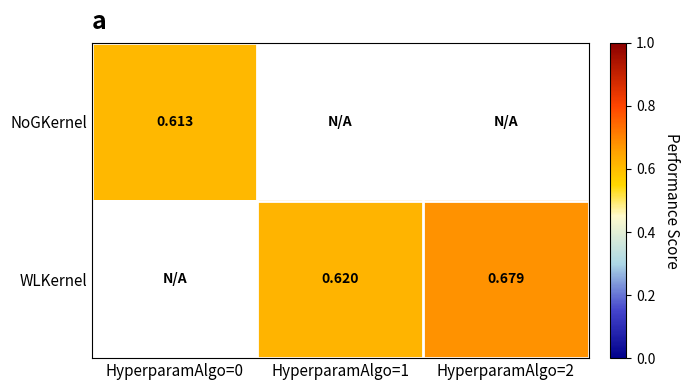

Is it true that WLKernel equals 1.0 at HyperparamAlgo=1?

False